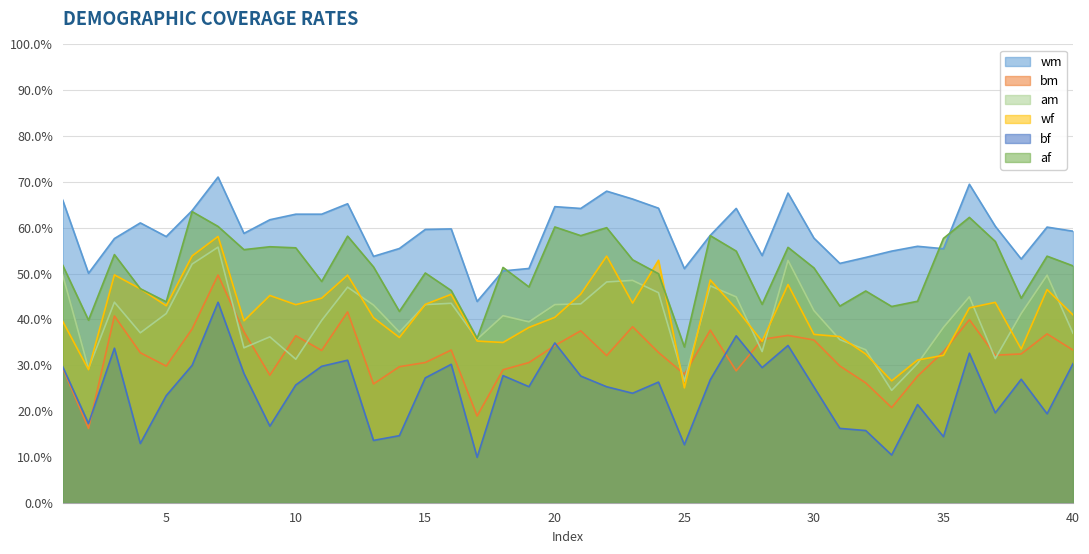

At which category is the sum across all series the highest?

7